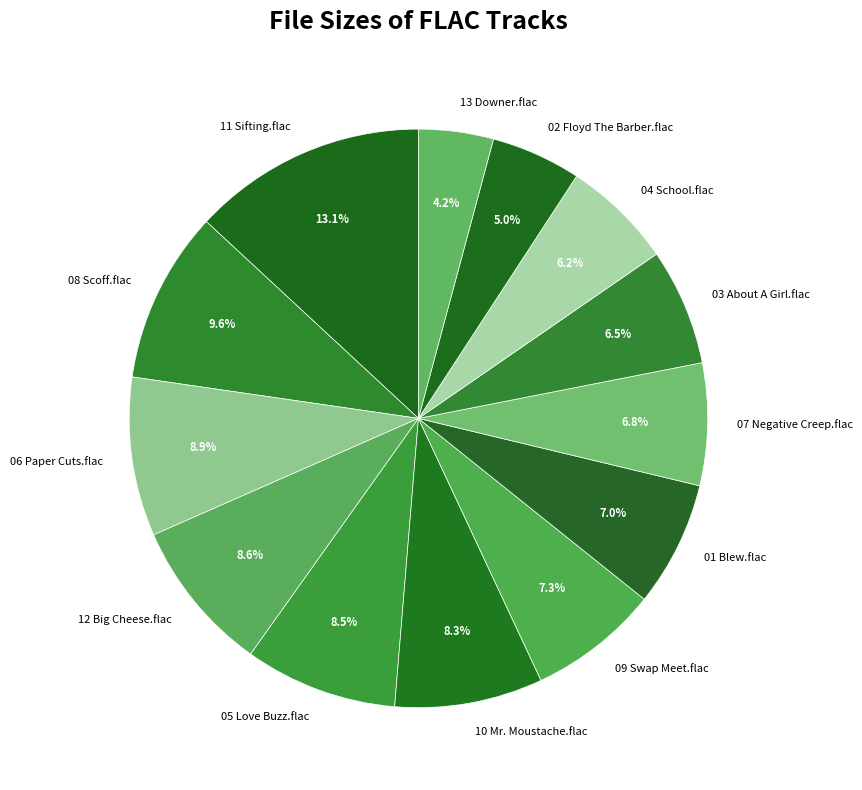

How many slices are in this pie chart?

13